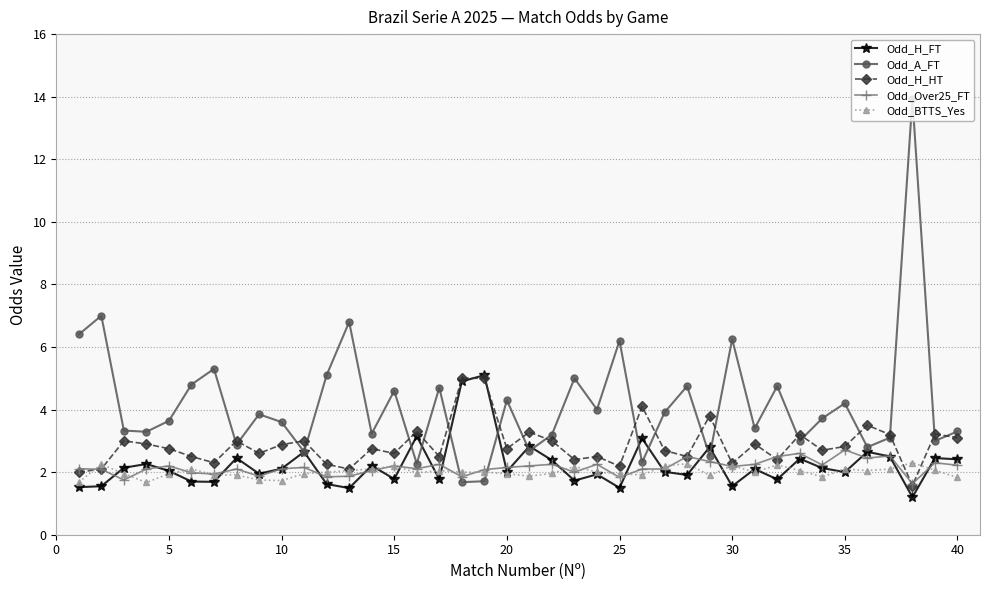

What is the lowest value of the Odd_A_FT series?

1.7